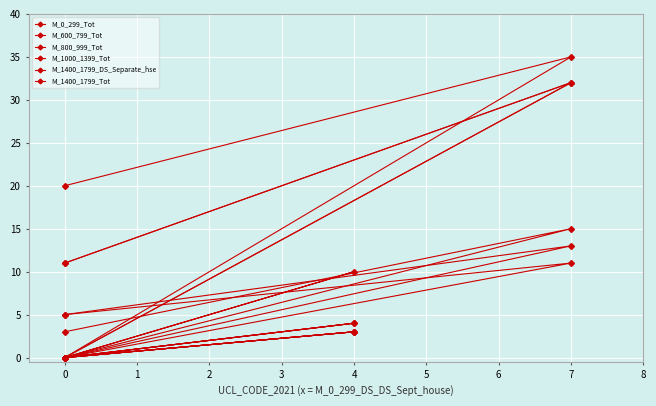

What is the total value across all series at 7?

138